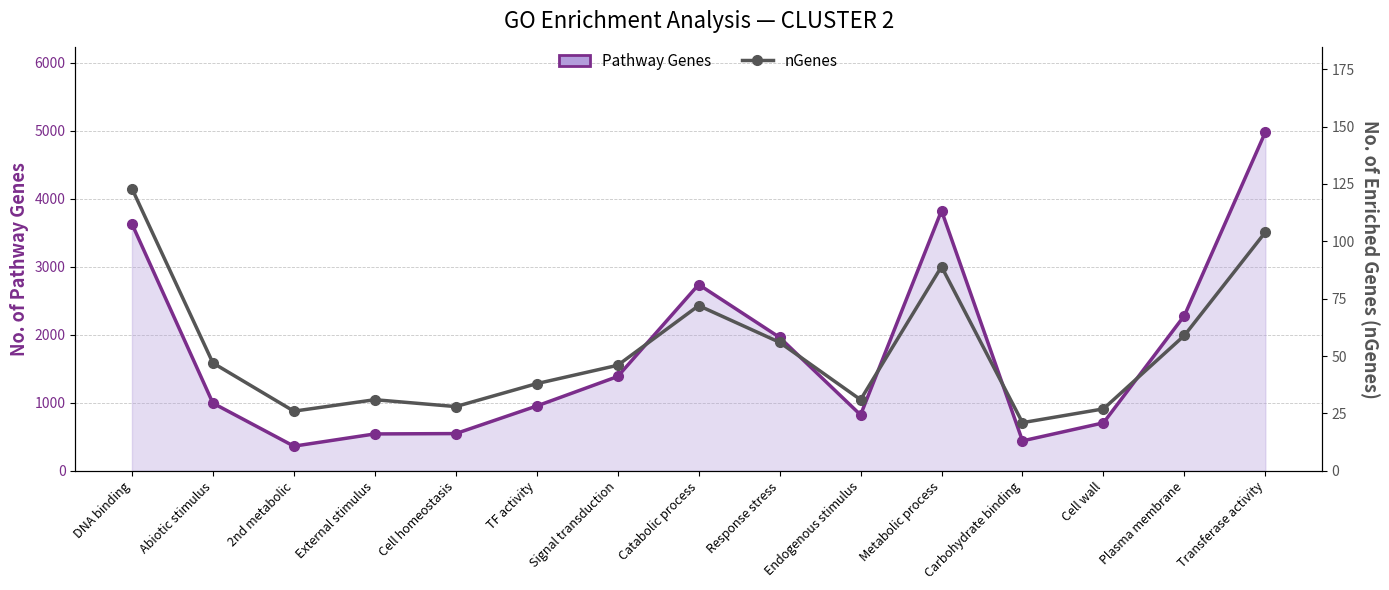

At how many categories does at least one series exceed 2461?

4